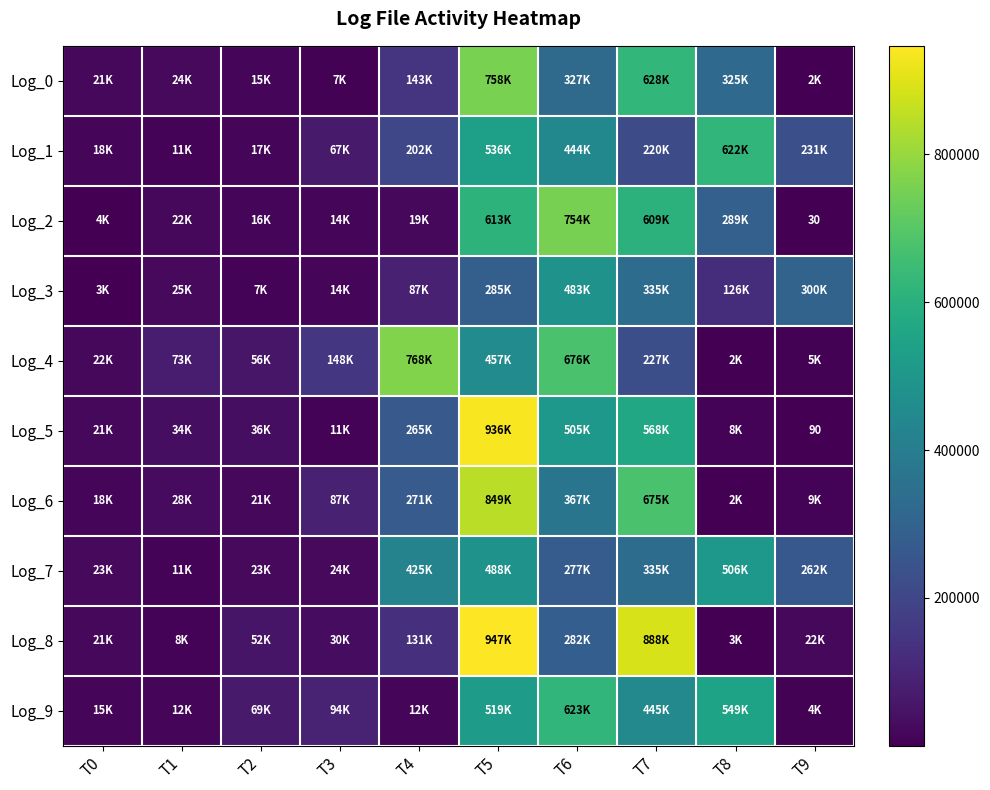

Which series has the largest range (max minus min)?

Log_8